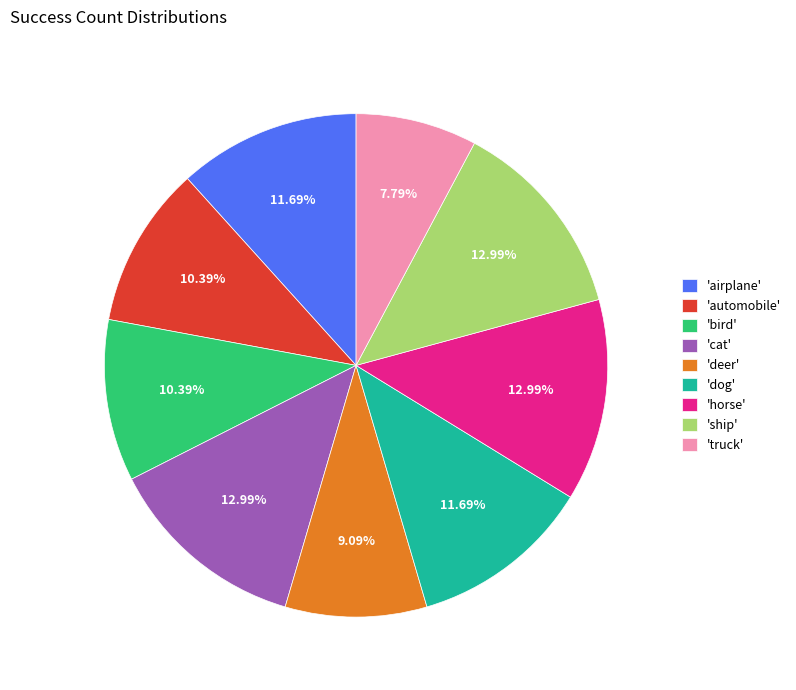

Approximately how many times larger is the value at 'horse' compared to 'deer'?

1.4